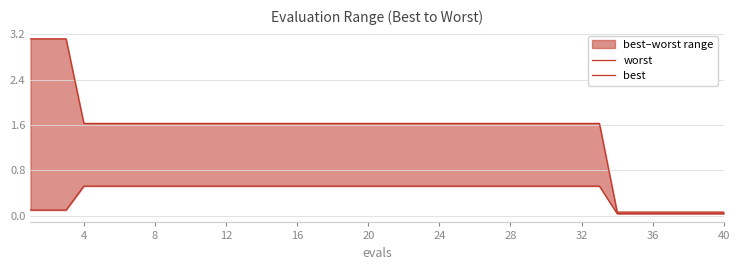

The value of best at 24 is 0.2. True or false?

False